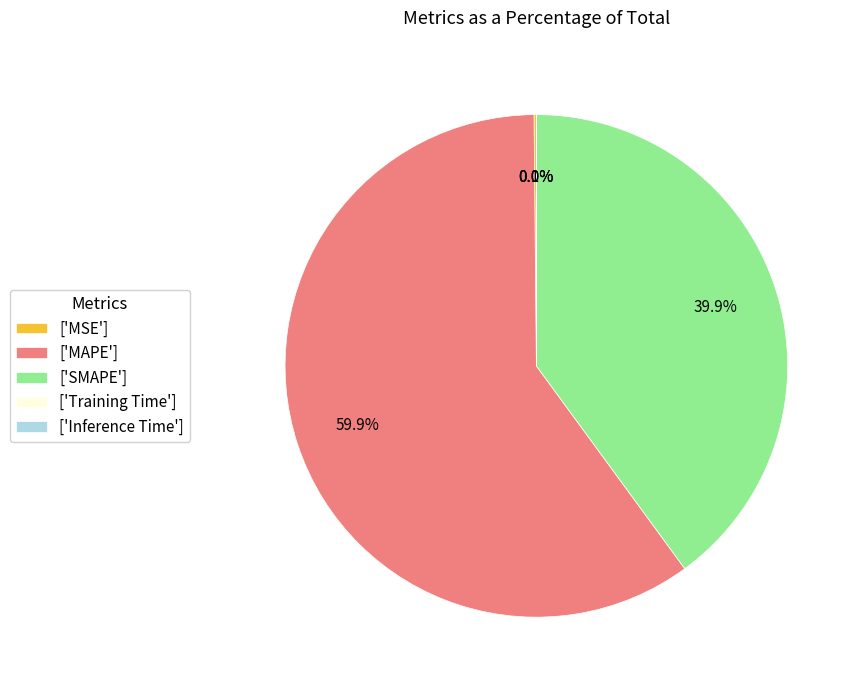

Approximately how many times larger is the value at ['MAPE'] compared to ['SMAPE']?

1.5